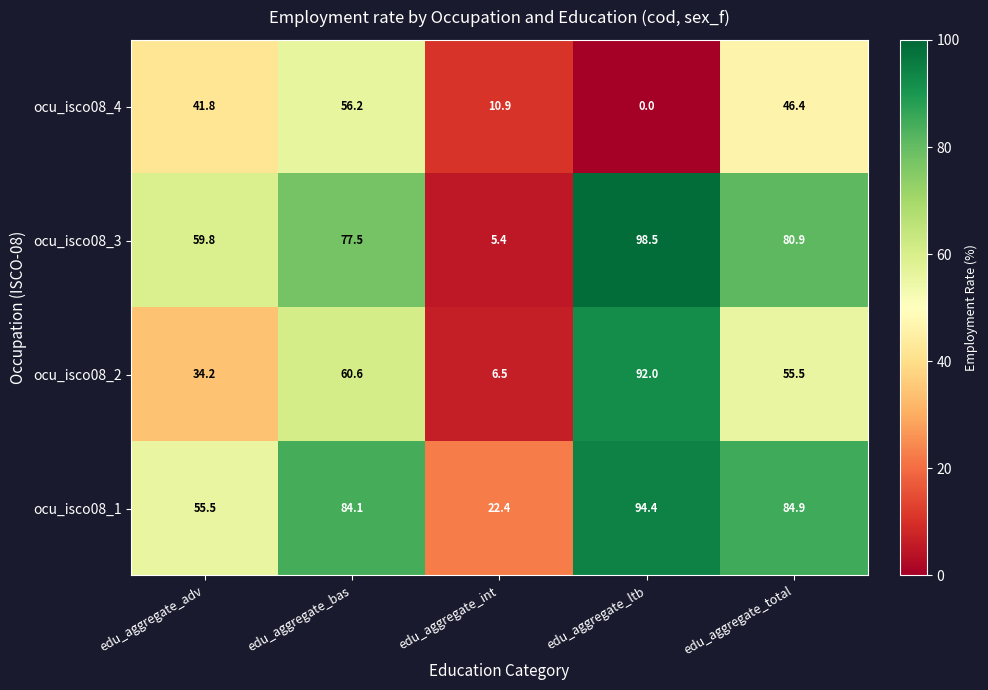

What is the difference between the ocu_isco08_3 values at edu_aggregate_total and edu_aggregate_ltb?

17.6